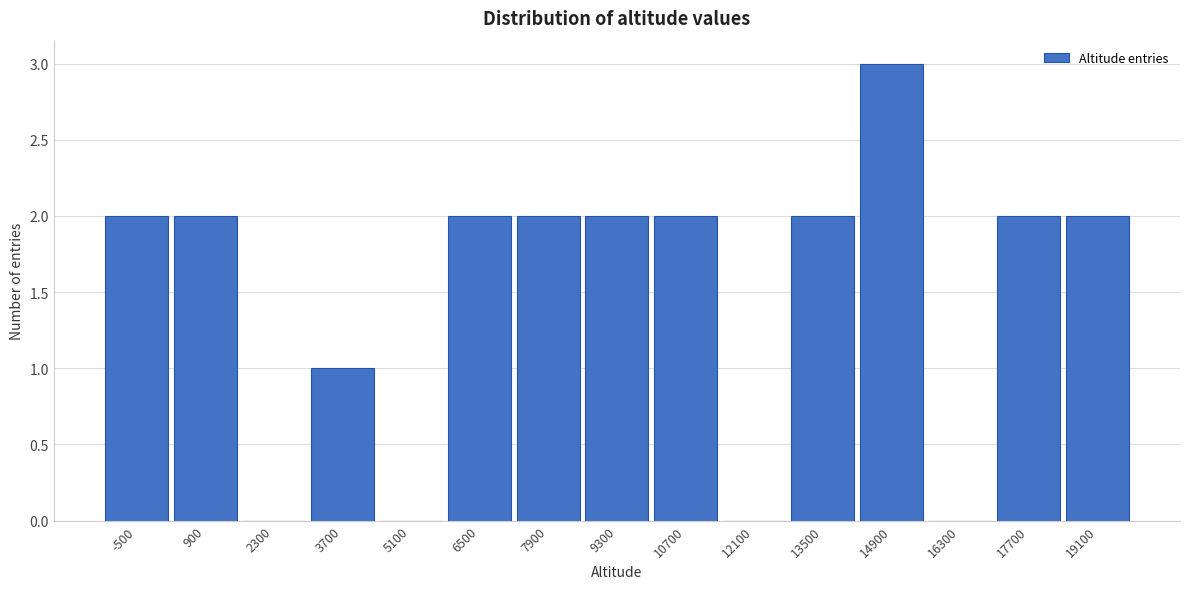

Reading left to right, what are all the values shown in this chart?

-500=2	900=2	2300=0	3700=1	5100=0	6500=2	7900=2	9300=2	10700=2	12100=0	13500=2	14900=3	16300=0	17700=2	19100=2